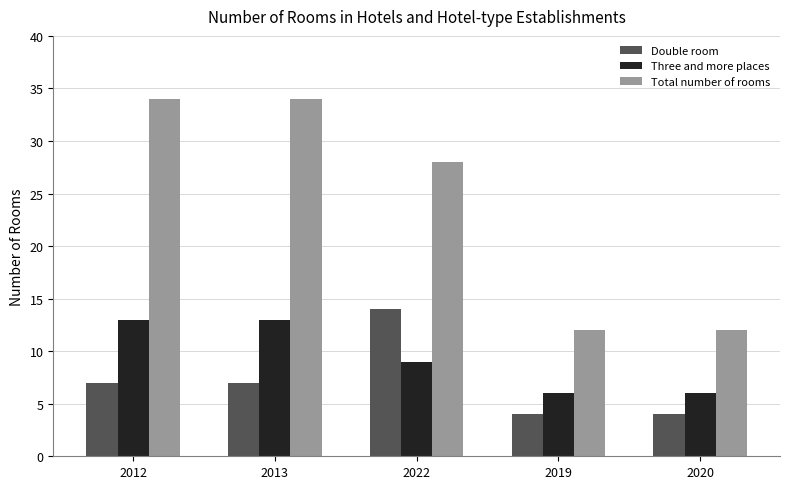

How many distinct data groups are displayed?

3